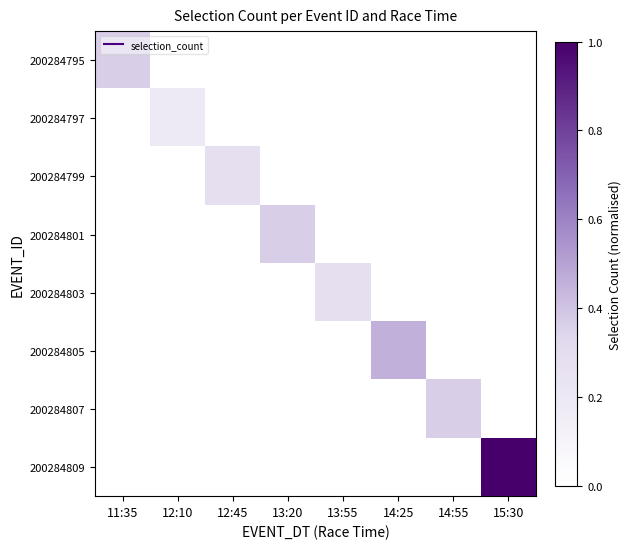

Reading left to right, extract all data points from this chart.

200284795: 11:35=0.4	12:10=0.0	12:45=0.0	13:20=0.0	13:55=0.0	14:25=0.0	14:55=0.0	15:30=0.0
200284797: 11:35=0.0	12:10=0.2	12:45=0.0	13:20=0.0	13:55=0.0	14:25=0.0	14:55=0.0	15:30=0.0
200284799: 11:35=0.0	12:10=0.0	12:45=0.3	13:20=0.0	13:55=0.0	14:25=0.0	14:55=0.0	15:30=0.0
200284801: 11:35=0.0	12:10=0.0	12:45=0.0	13:20=0.4	13:55=0.0	14:25=0.0	14:55=0.0	15:30=0.0
200284803: 11:35=0.0	12:10=0.0	12:45=0.0	13:20=0.0	13:55=0.3	14:25=0.0	14:55=0.0	15:30=0.0
200284805: 11:35=0.0	12:10=0.0	12:45=0.0	13:20=0.0	13:55=0.0	14:25=0.5	14:55=0.0	15:30=0.0
200284807: 11:35=0.0	12:10=0.0	12:45=0.0	13:20=0.0	13:55=0.0	14:25=0.0	14:55=0.4	15:30=0.0
200284809: 11:35=0.0	12:10=0.0	12:45=0.0	13:20=0.0	13:55=0.0	14:25=0.0	14:55=0.0	15:30=1.0